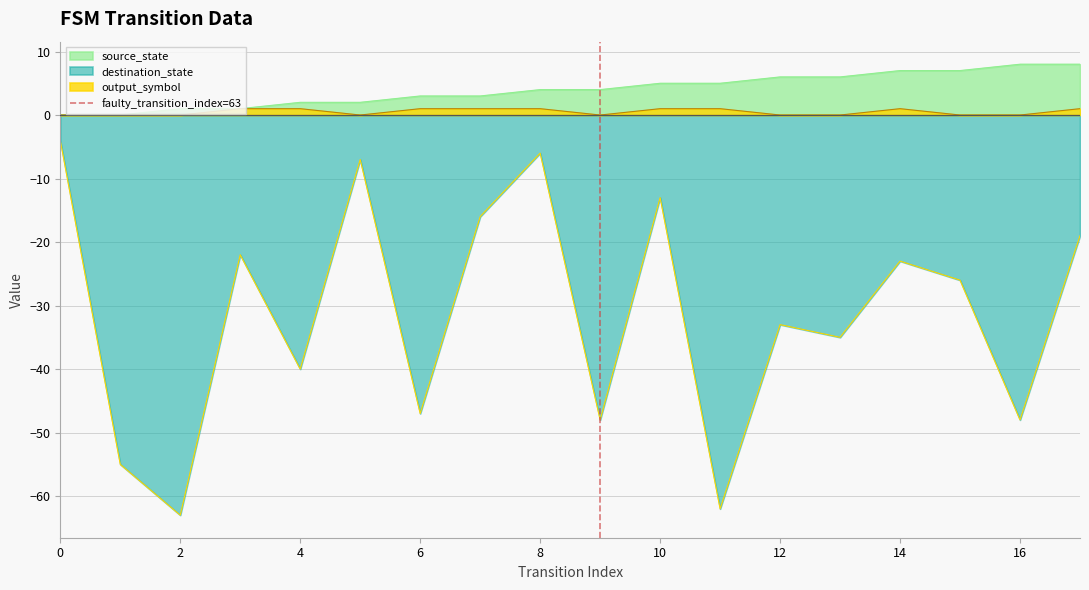

Is it true that output_symbol equals 1 at 14?

True